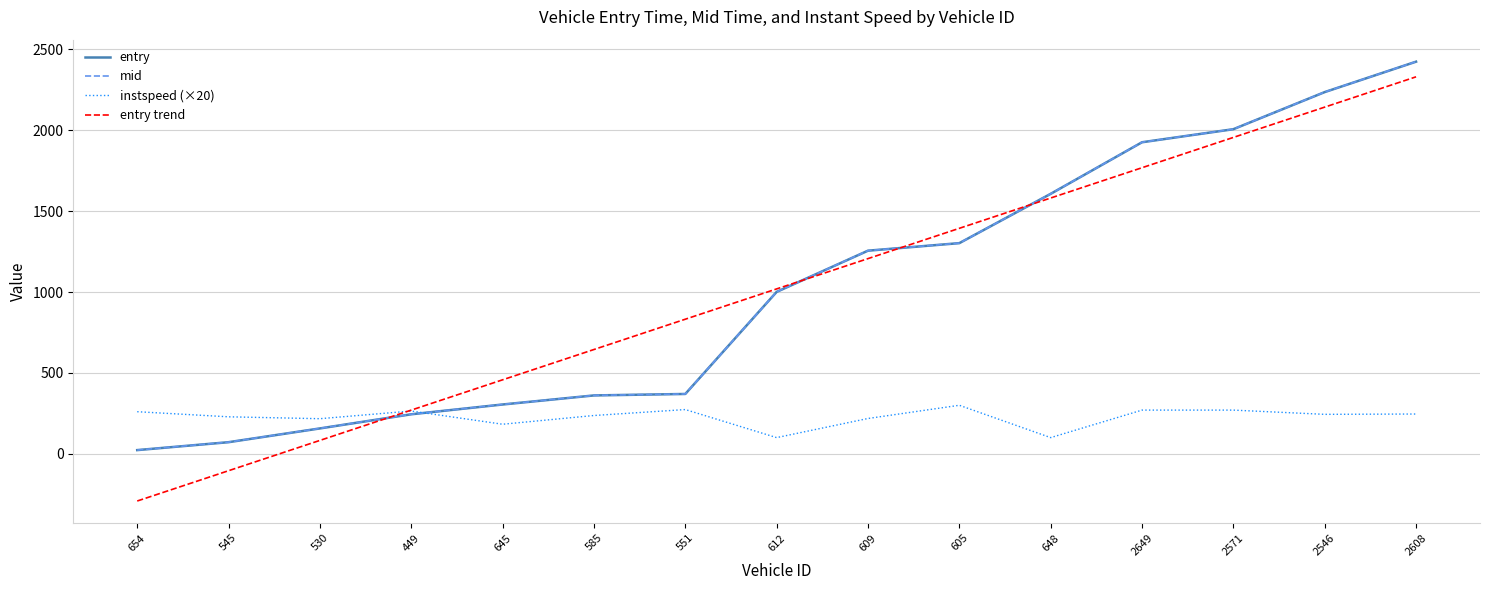

What is the difference between the mid values at 2608 and 551?

2054.5